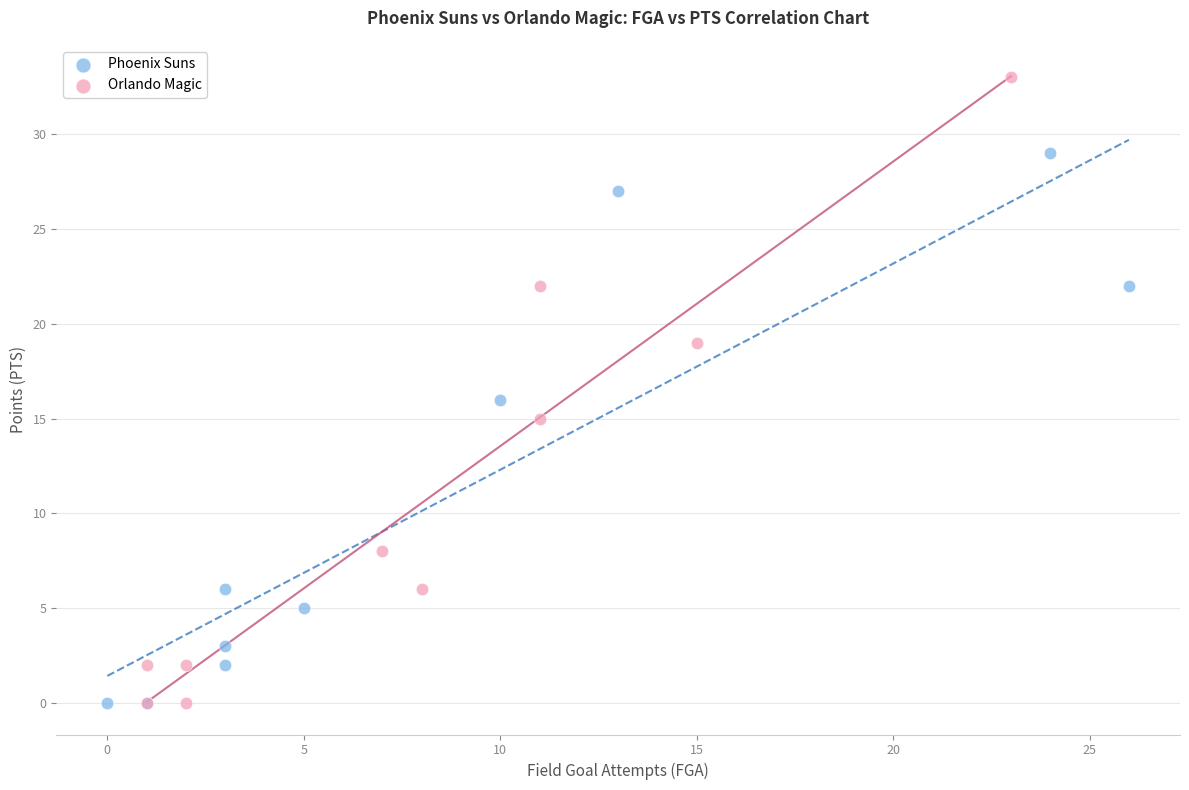

Which series reaches the maximum Y coordinate?

Orlando Magic